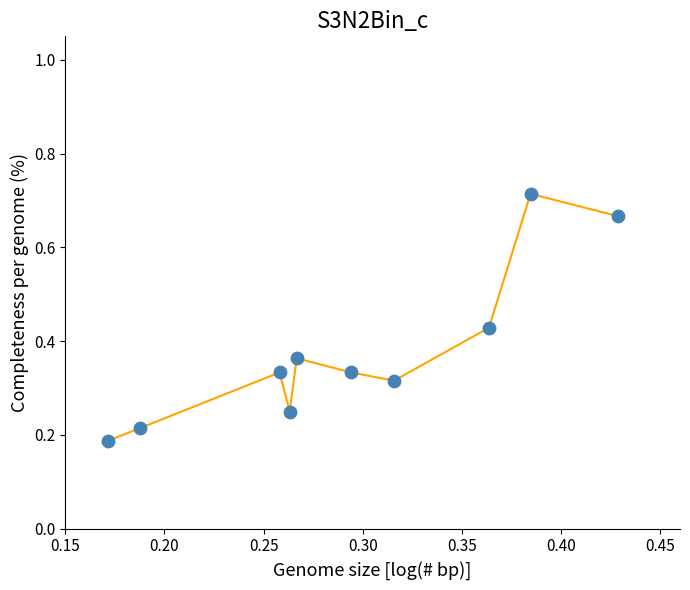

What is the difference between the maximum and minimum values?

0.5